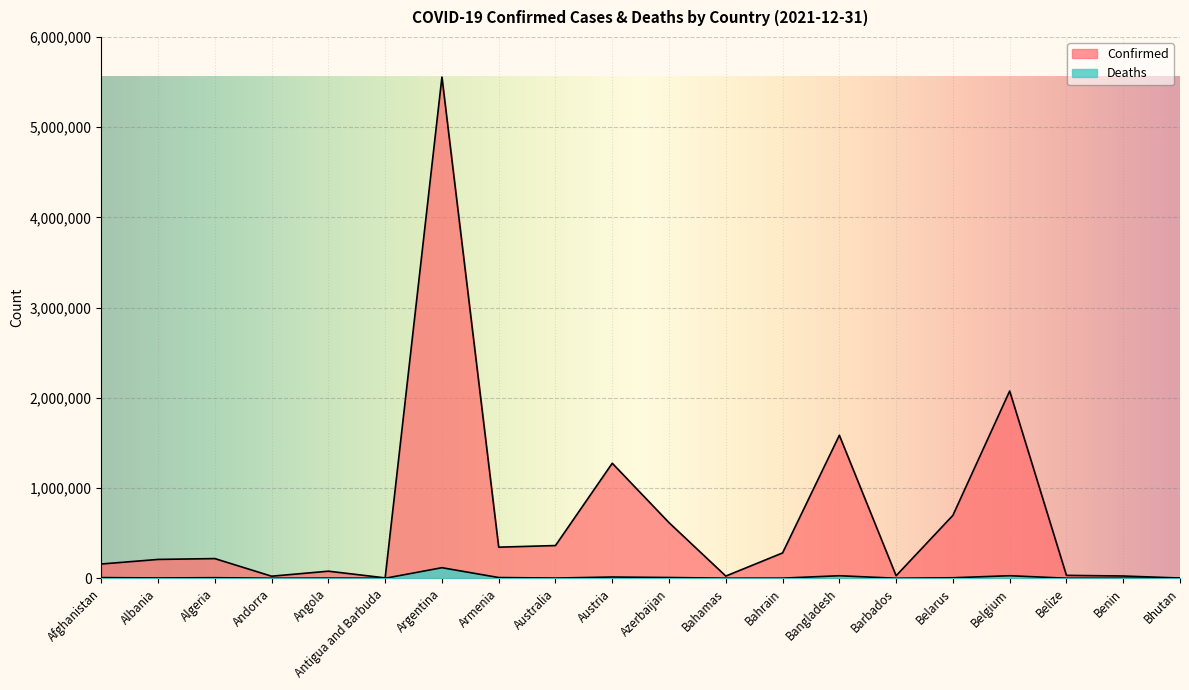

At which label does Deaths first exceed 3212?

Afghanistan